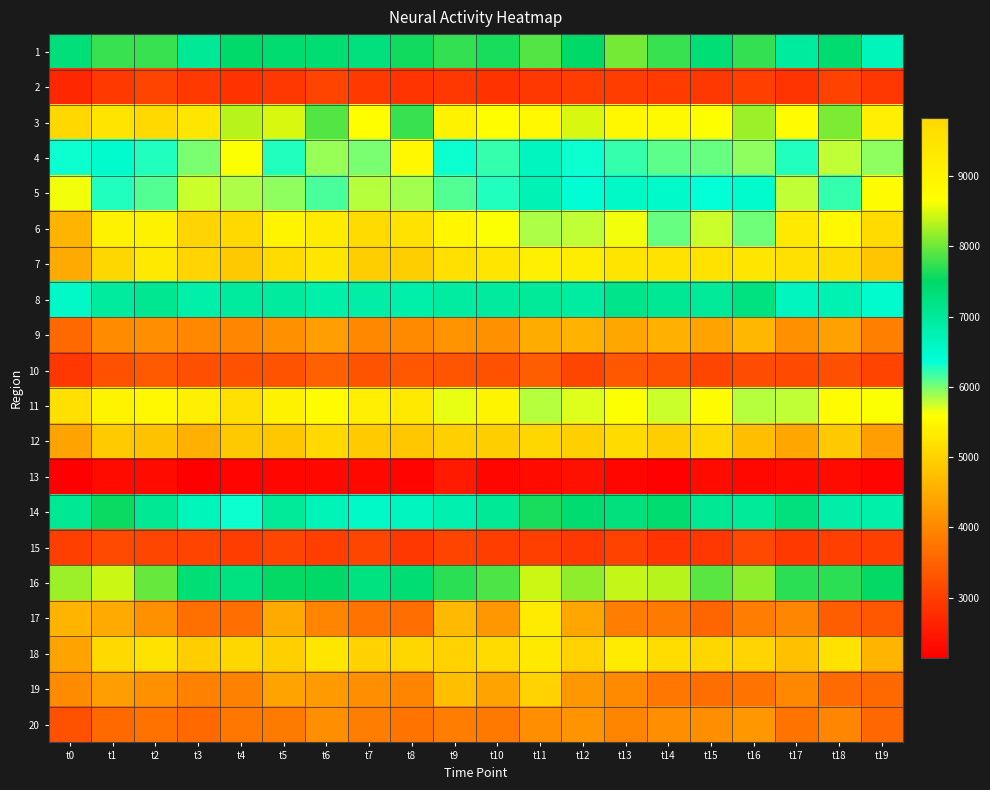

Which has a higher value, t11 or t19?

t11